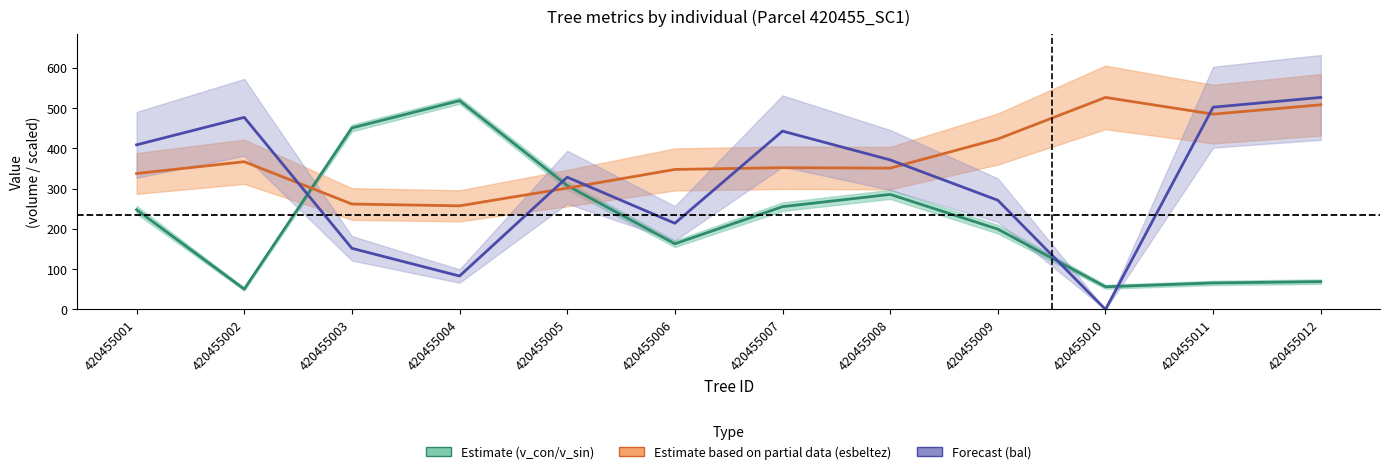

How many values in the v_con_corteza (mid) series exceed 247?

6